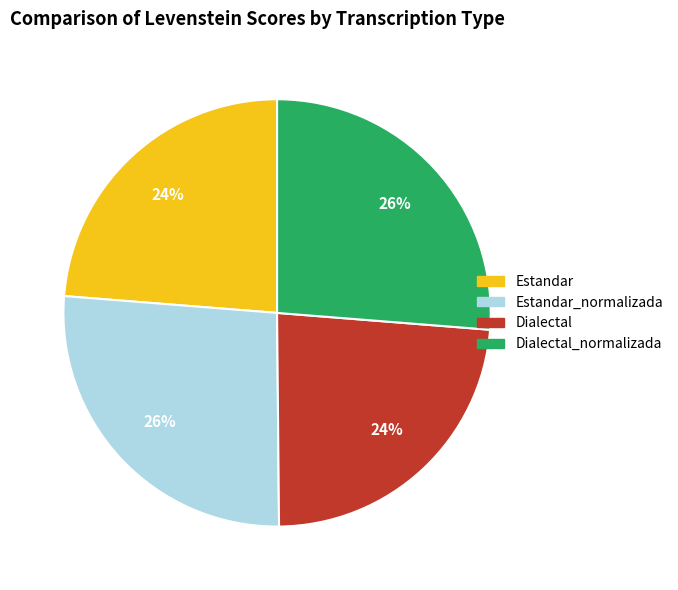

To the nearest percent, what is the average slice percentage?

25%